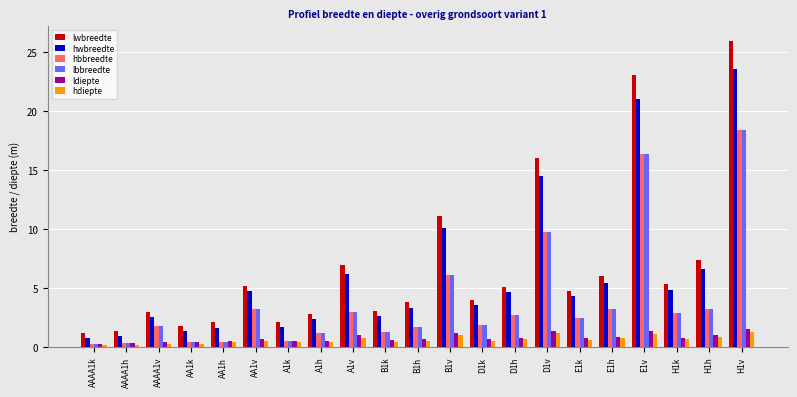

Which series has the widest spread of values?

lwbreedte